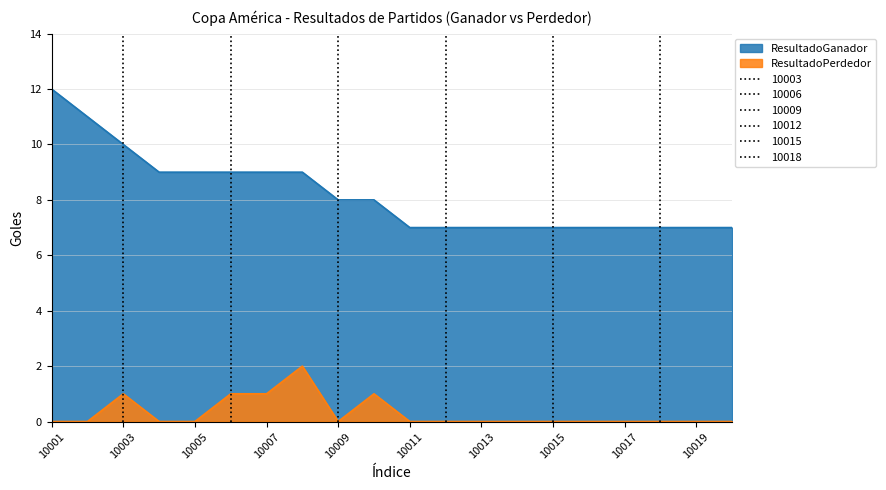

The value of ResultadoPerdedor at 10007 is 1. True or false?

True